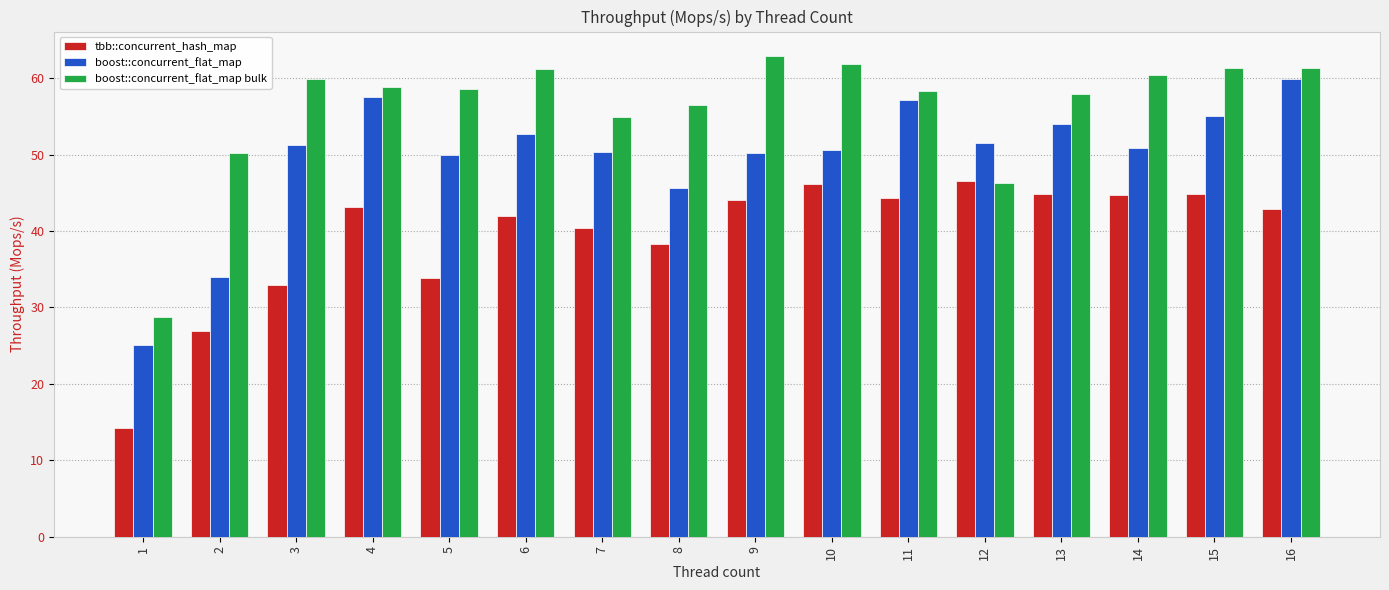

True or false: boost::concurrent_flat_map bulk has a value of 108.0 at 6.

False